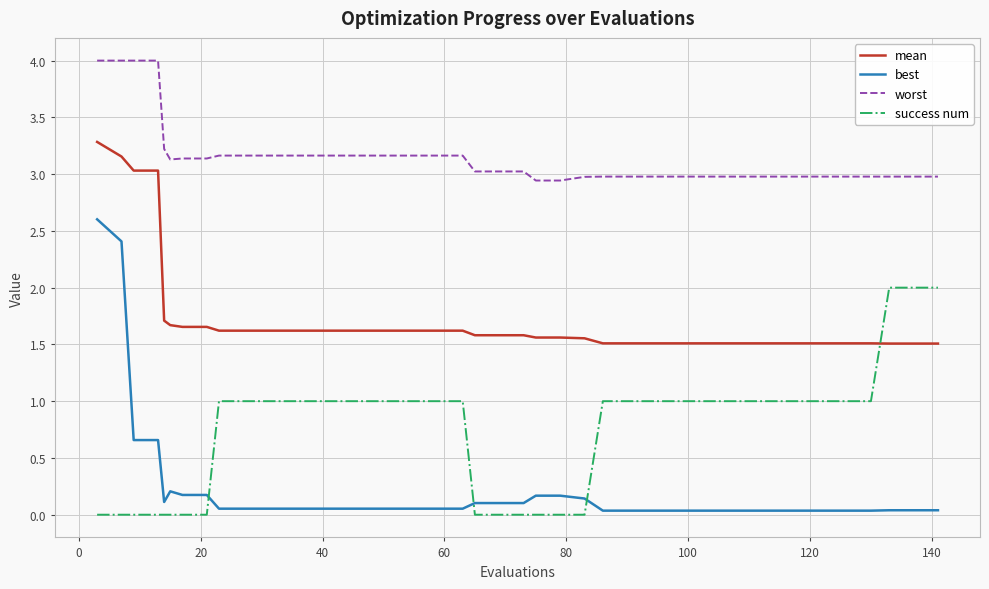

Rank the series by their average value, from highest to lowest.

worst, mean, success num, best